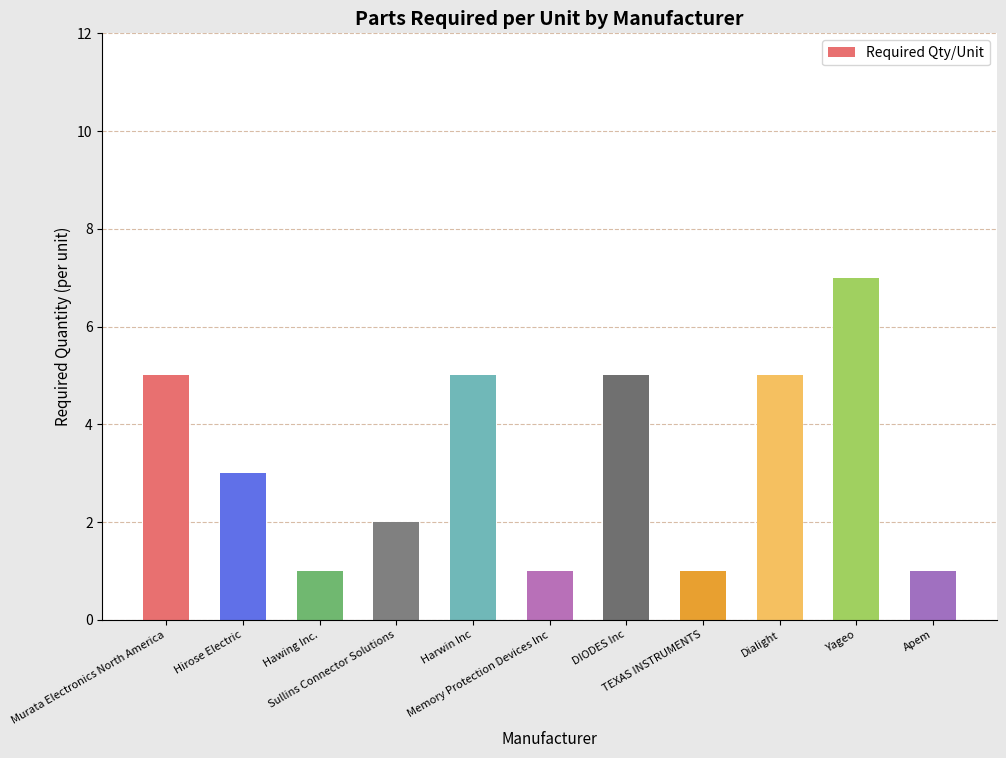

How many data points are less than 3?

5